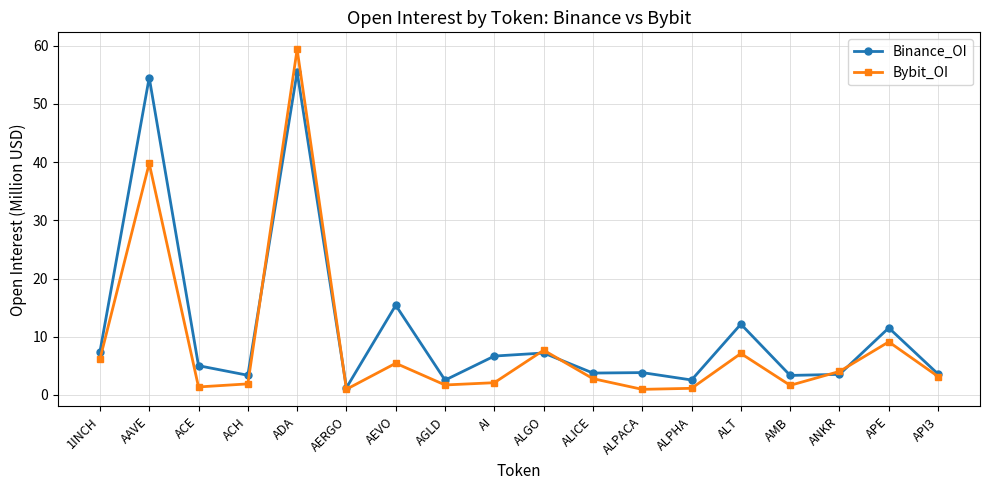

What is the label of the 3rd point from the left?

ACE